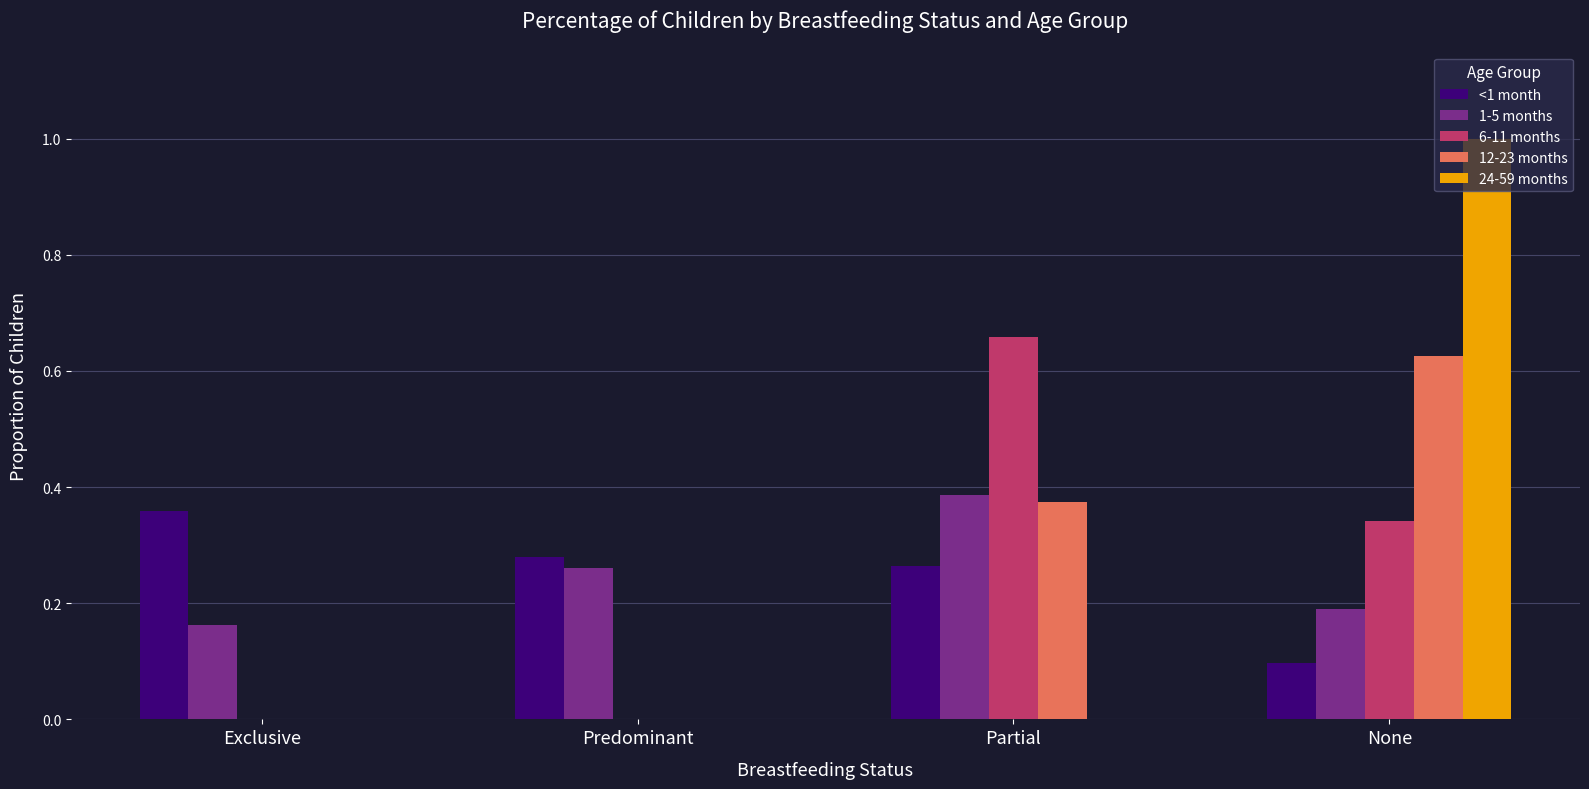

Which series changed the most between Partial and None?

24-59 months